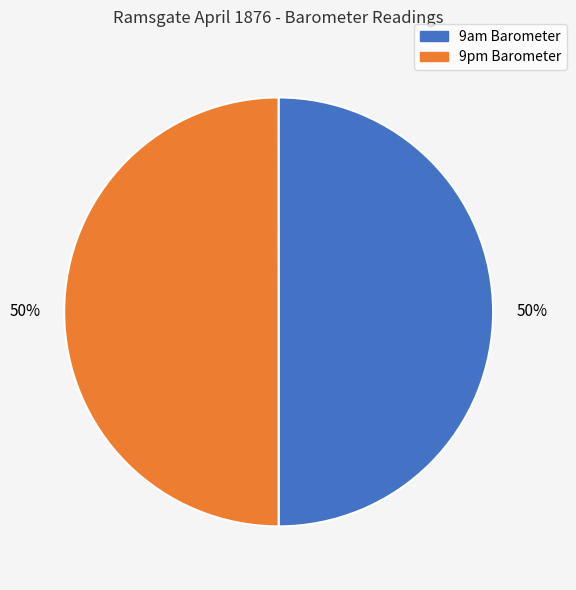

To the nearest percent, what is the average slice percentage?

50%